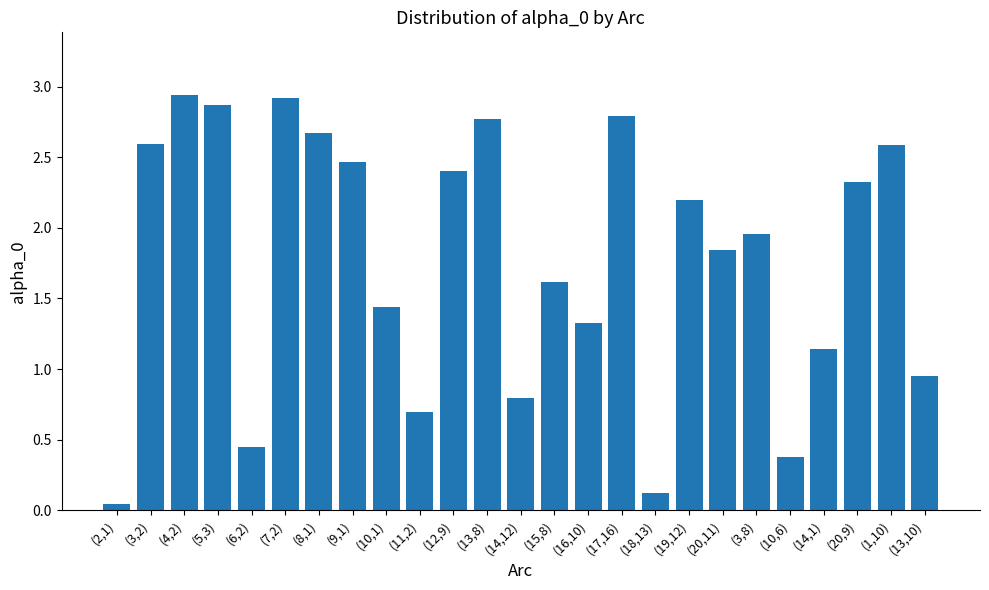

Which label corresponds to the smallest value in the chart?

(2,1)